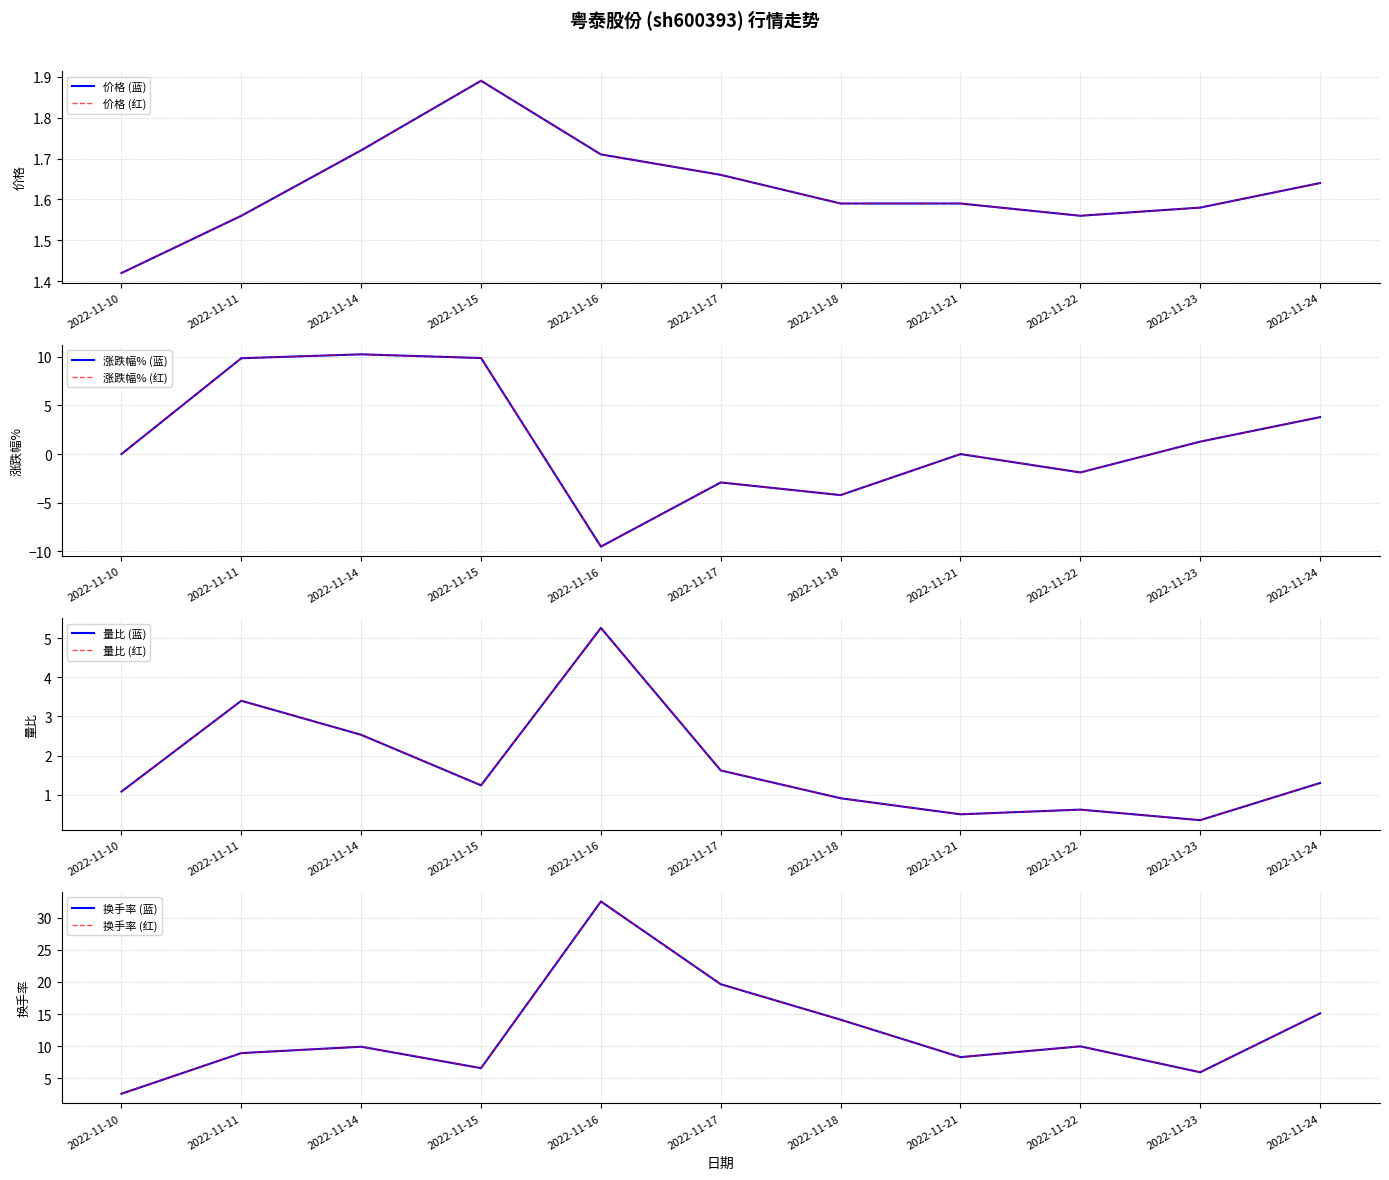

What is the difference between the maximum and minimum values in the 价格 series?

0.5